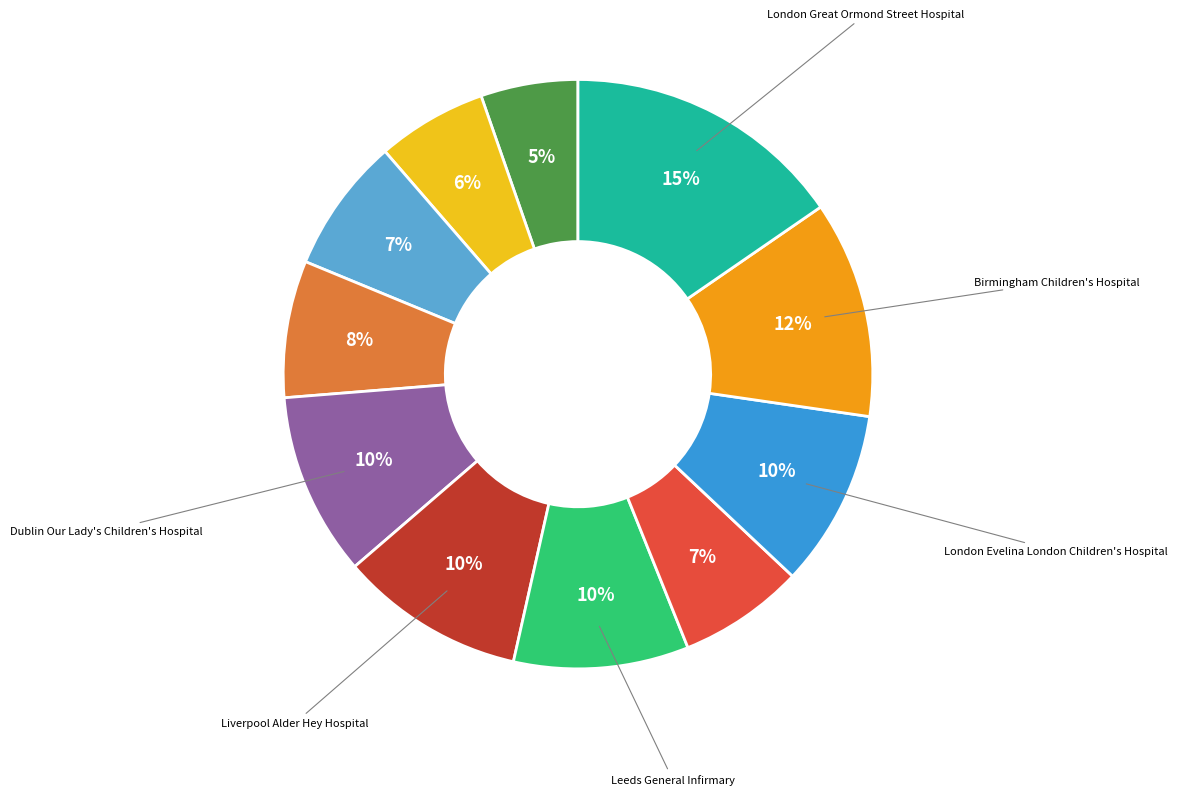

To the nearest percent, what is the difference between the largest and smallest slice percentages?

10%